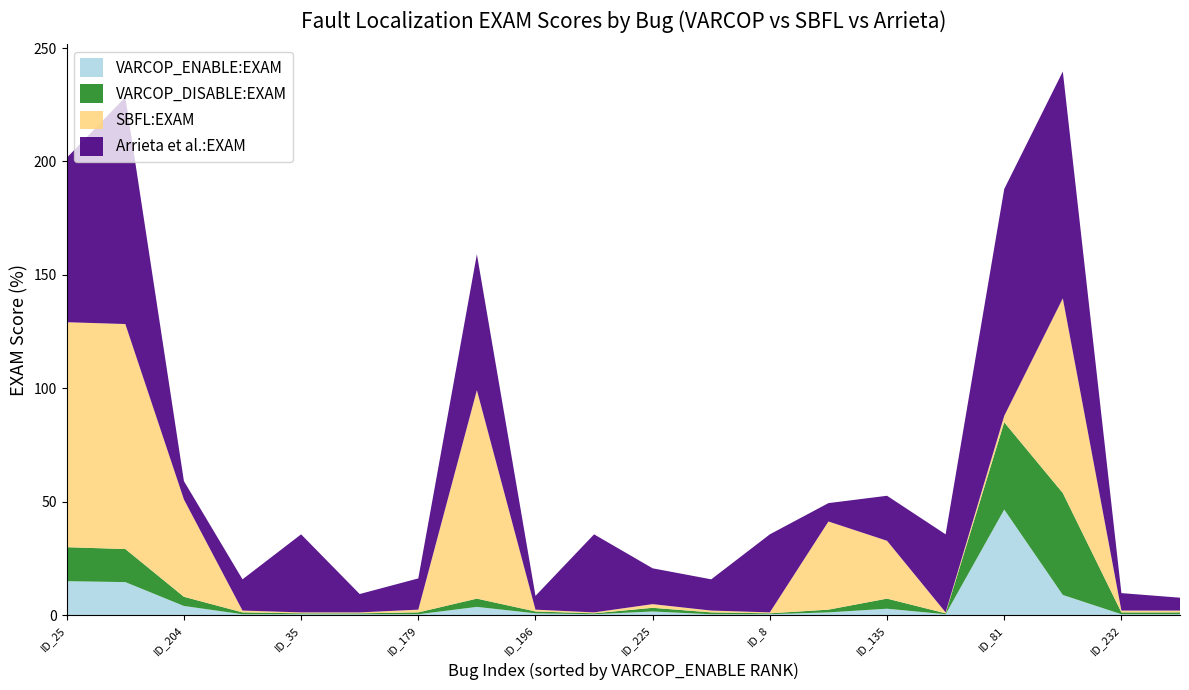

Reading left to right, what are all the values shown in this chart?

VARCOP_ENABLE:EXAM: 15.0	14.6	4.0	0.4	0.4	0.4	0.4	3.6	0.8	0.4	1.6	0.4	0.4	1.2	2.8	0.4	46.6	8.9	0.4	0.4
VARCOP_DISABLE:EXAM: 15.0	14.6	4.0	0.8	0.4	0.4	0.8	3.6	0.8	0.4	1.6	0.8	0.4	1.2	4.5	0.4	38.5	44.9	0.8	0.8
SBFL:EXAM: 99.2	99.2	42.9	0.8	0.4	0.4	1.2	91.9	0.8	0.4	1.6	0.8	0.4	38.9	25.5	0.4	2.8	85.8	0.8	0.8
Arrieta et al.:EXAM: 72.5	100.0	8.1	13.8	34.4	8.1	13.8	59.9	6.1	34.4	15.8	13.8	34.4	8.1	19.8	34.4	100.0	100.0	7.7	5.7